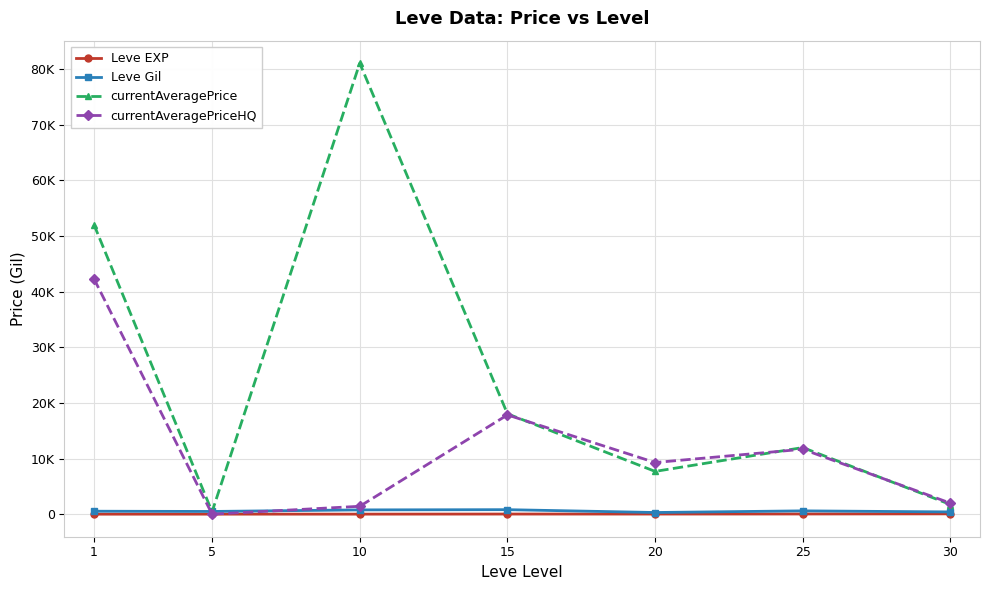

At which label does currentAveragePriceHQ reach its peak?

1